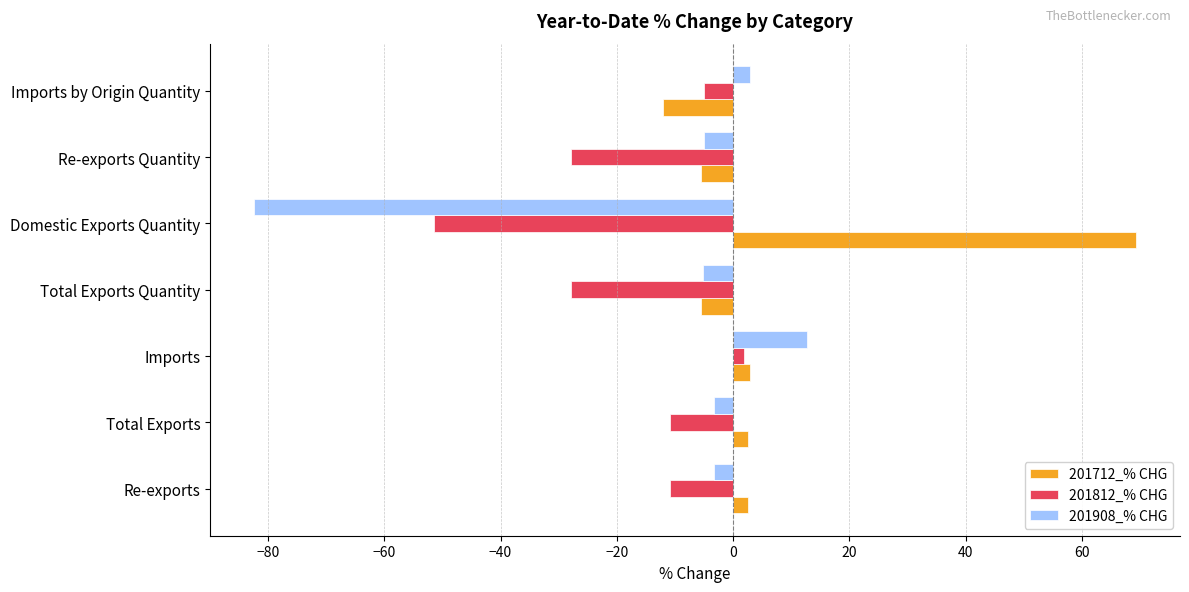

The 201812_% CHG series shows -41.3 at Re-exports Quantity. True or false?

False